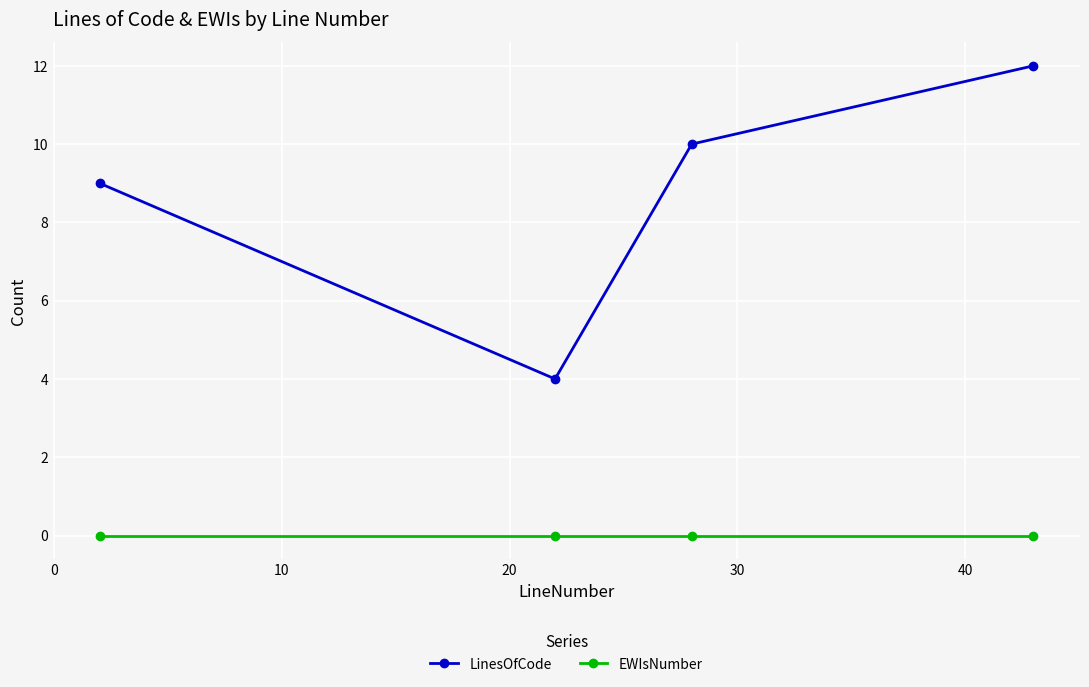

What is the maximum value shown in the chart?

12